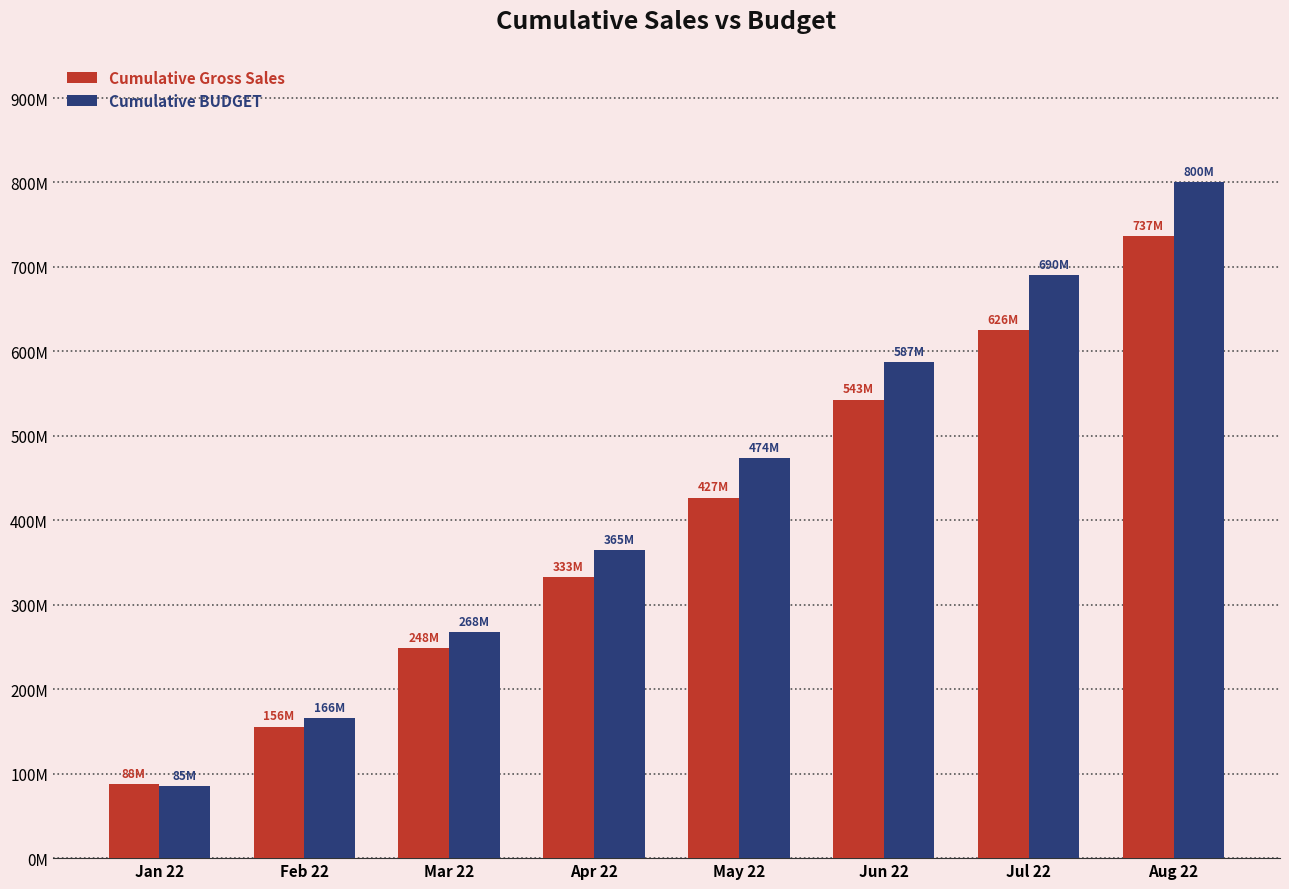

The value of Cumulative BUDGET at Jul 22 is 1148919910.0. True or false?

False